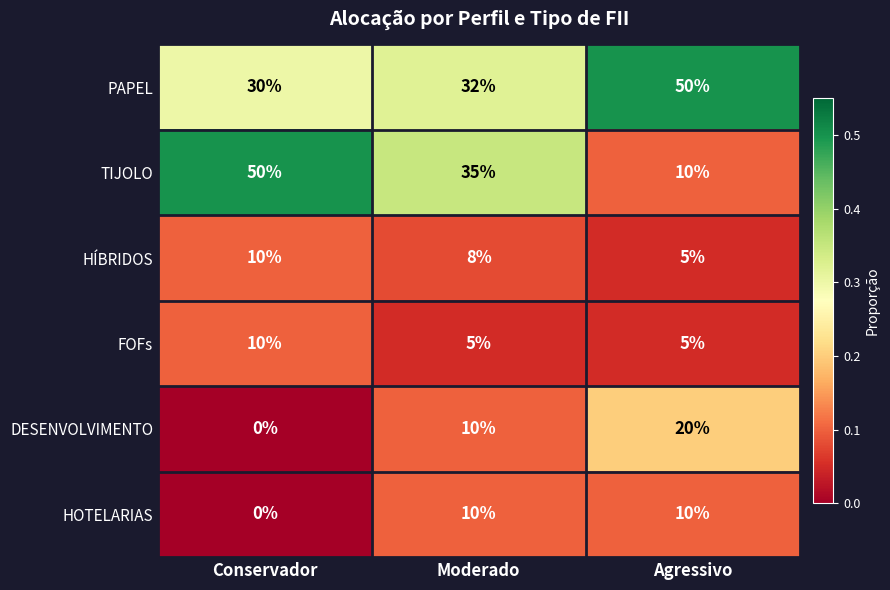

Which category has the highest value in the DESENVOLVIMENTO series?

Agressivo